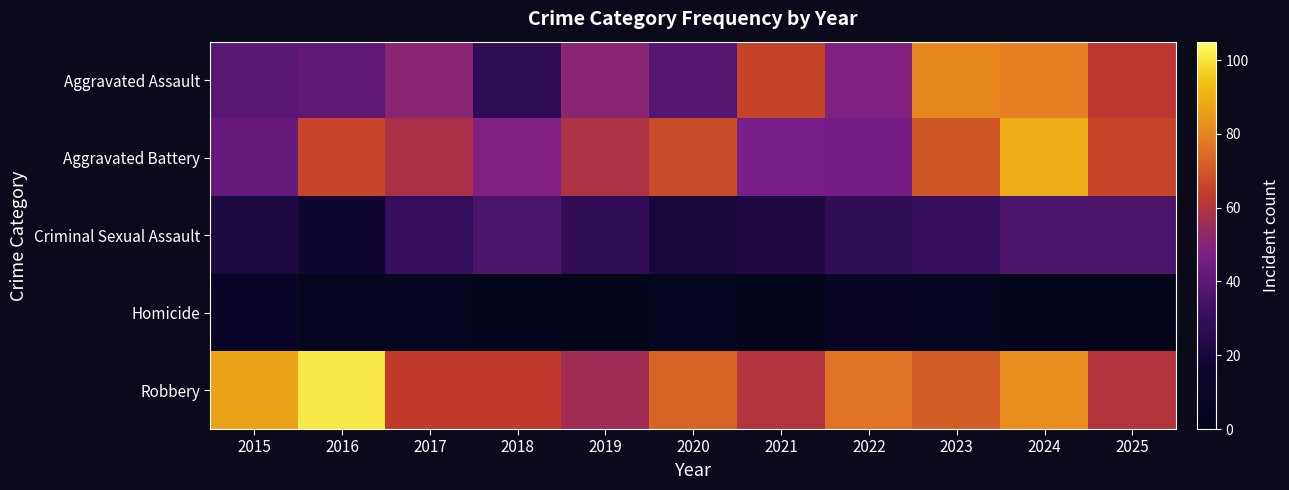

Count the number of categories in the chart.

11